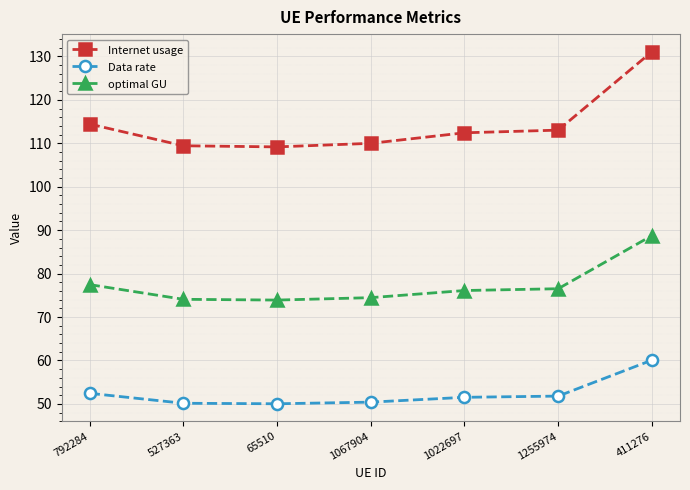

True or false: optimal GU and Data rate cross at least once.

False